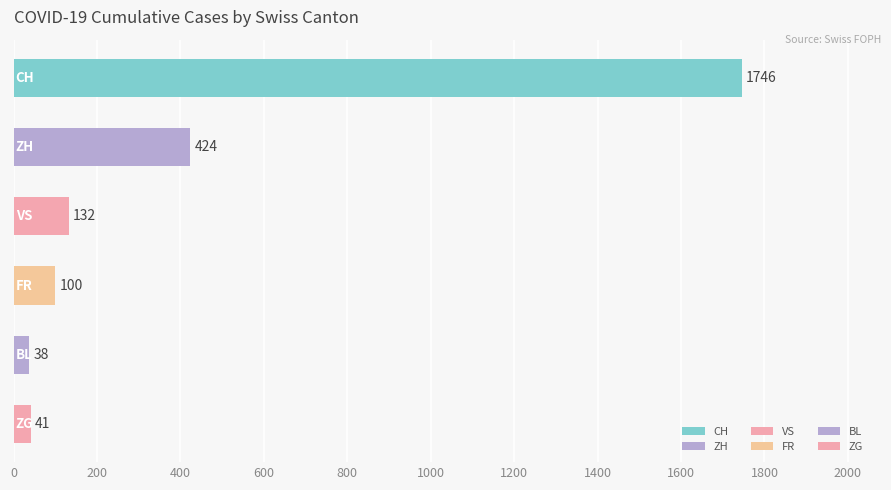

How many distinct data groups are displayed?

1